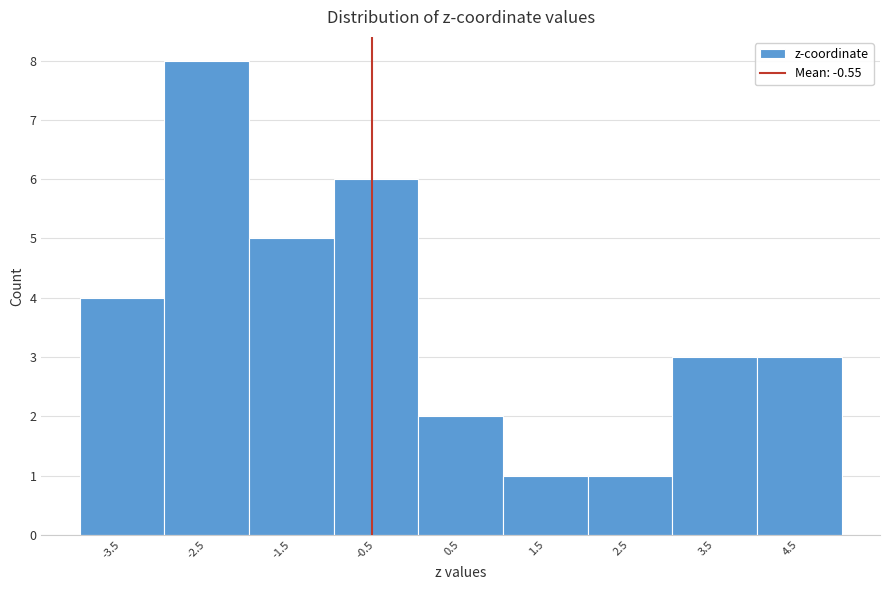

Over which range of the x-axis is the bar tallest?

-3 to -2